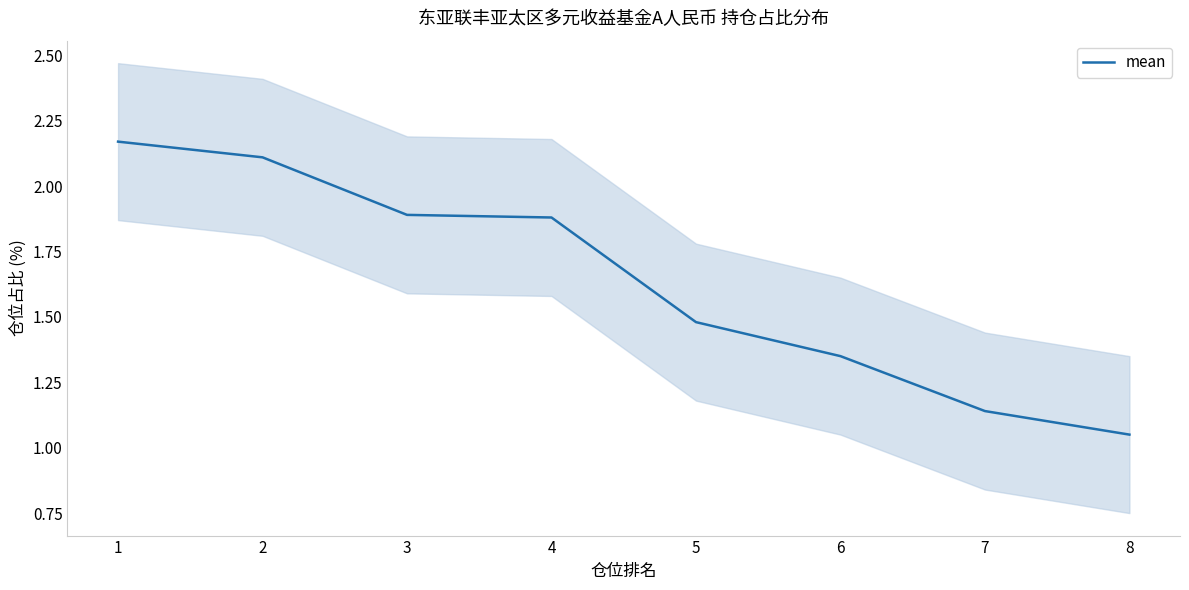

What is the value of the 6th point from the left?

1.4